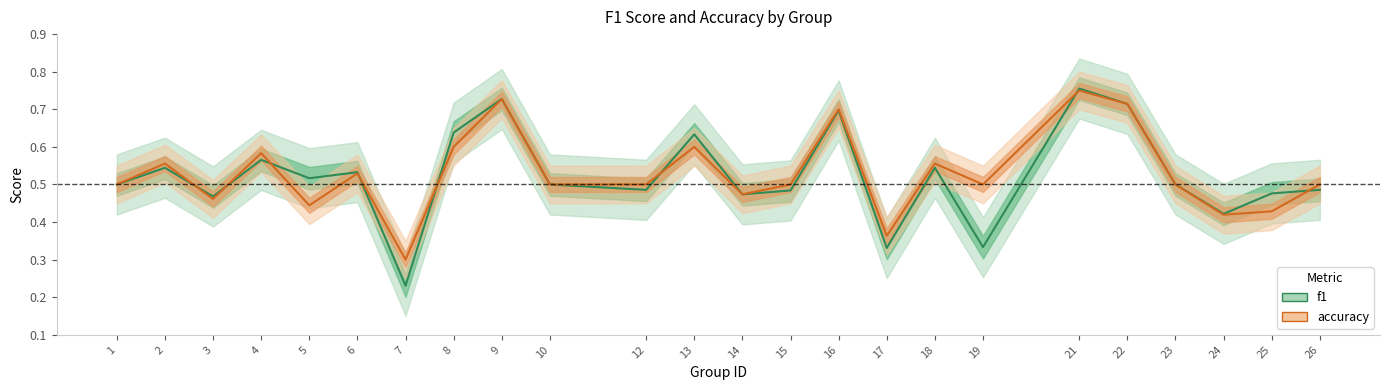

What is the sum of all f1 values?

12.6